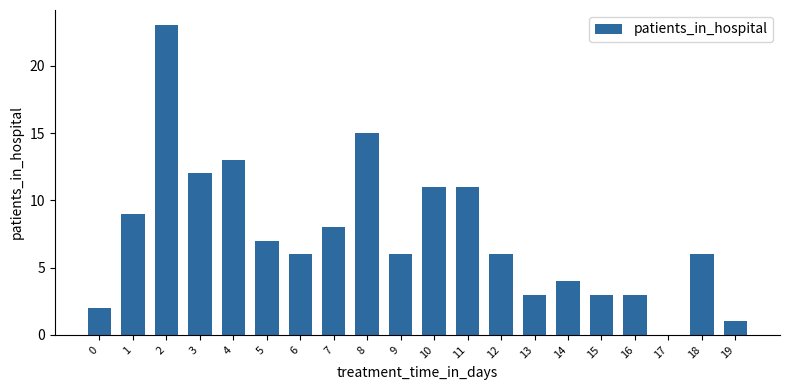

Are the bars horizontal?

No